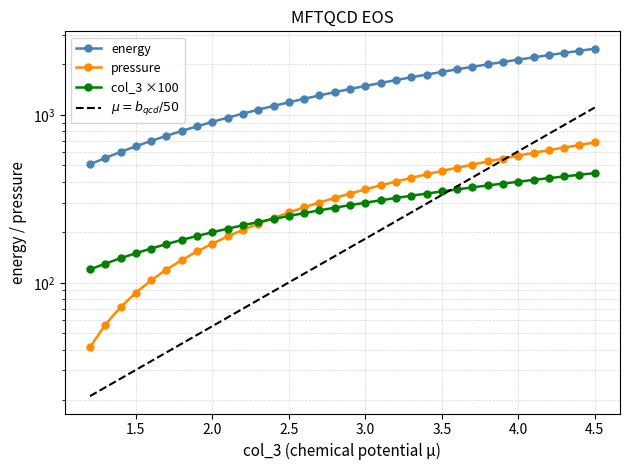

Is the value of col_3 at 2.0 greater than the value of pressure at 4.2?

No